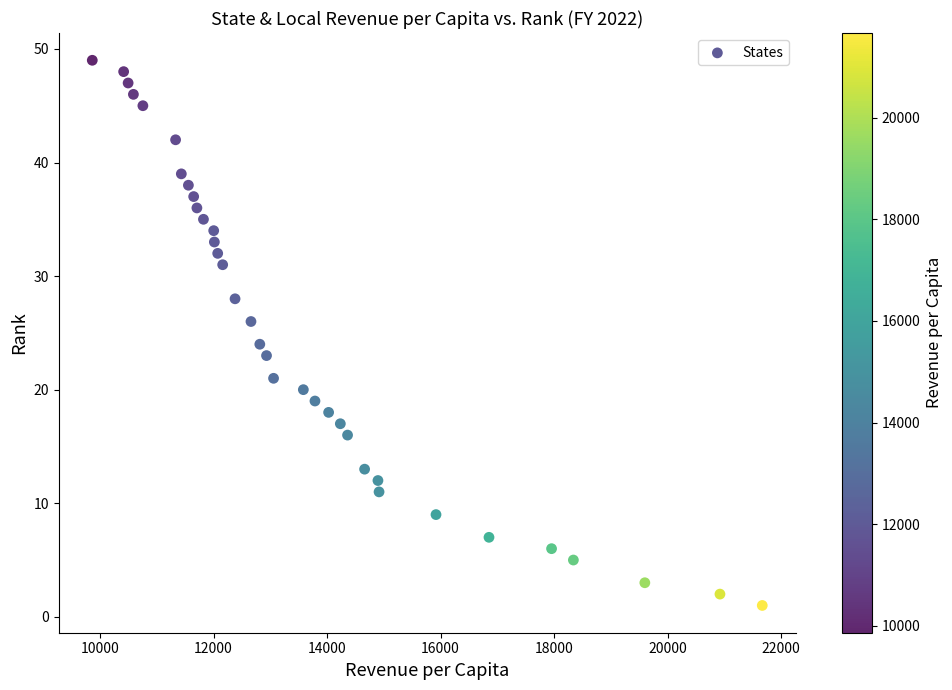

What is the range of Y values (max minus min)?

48